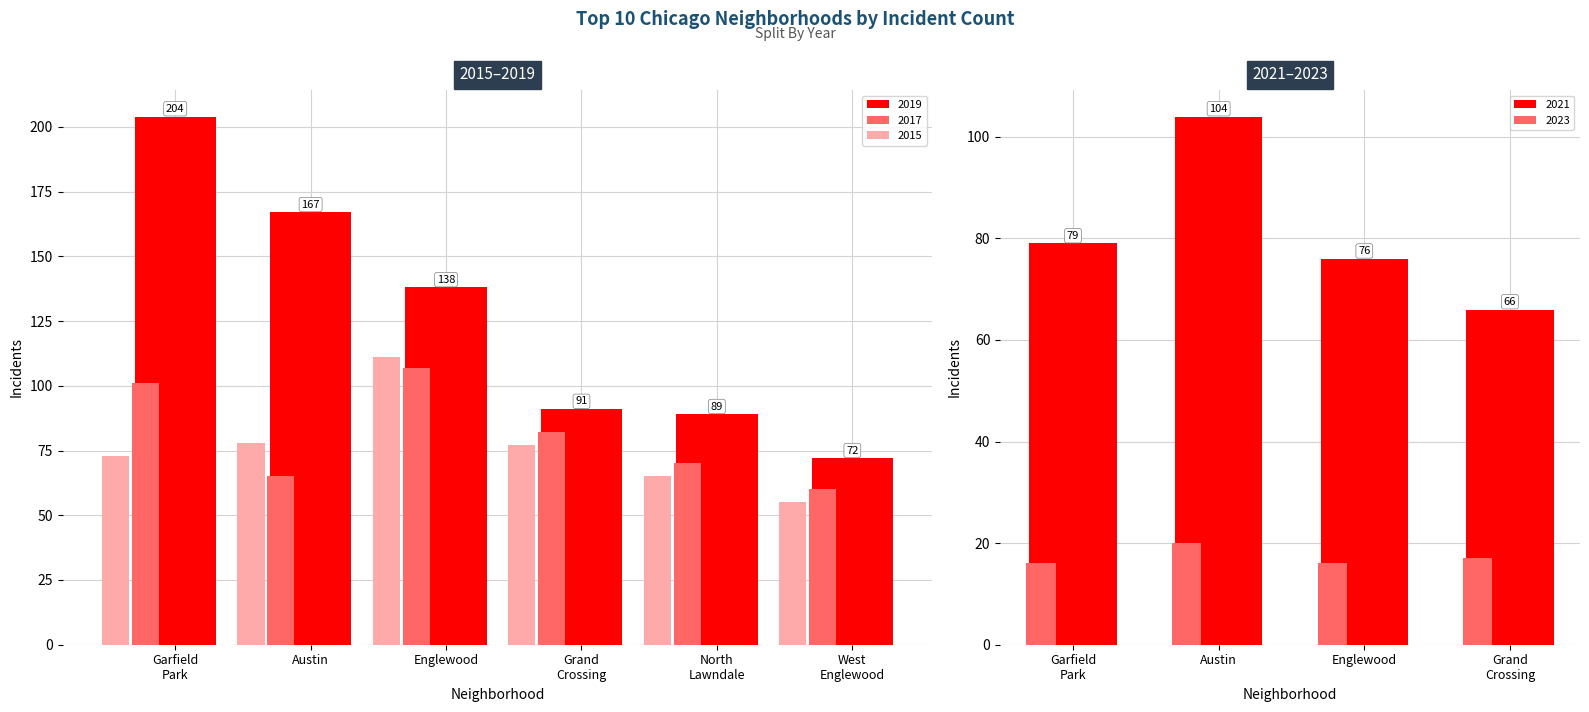

Which series changed the most between 4 and 8?

2019